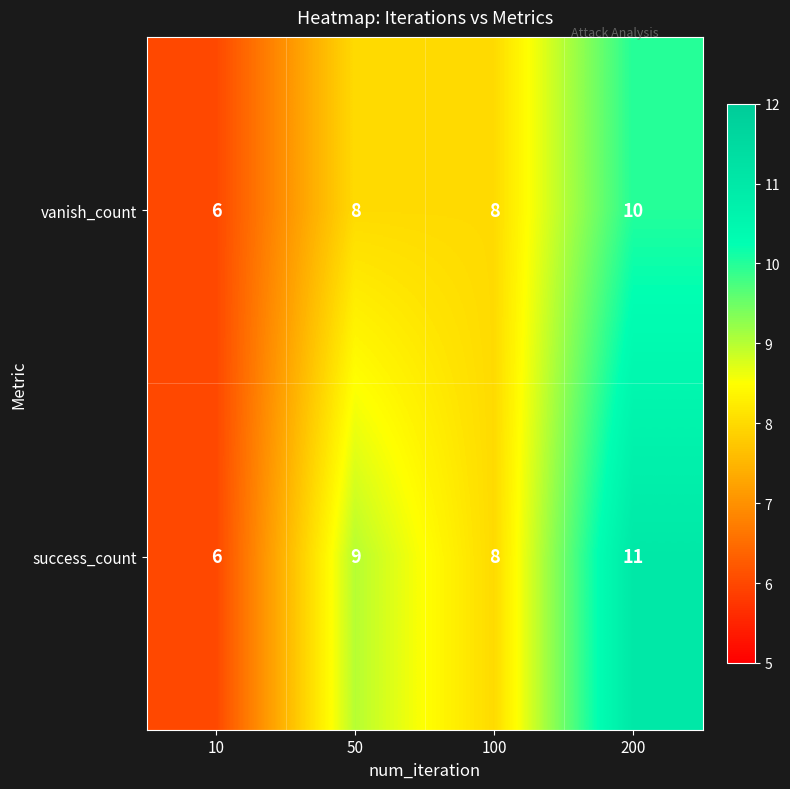

What is the sum of the vanish_count values at 100 and 10?

14